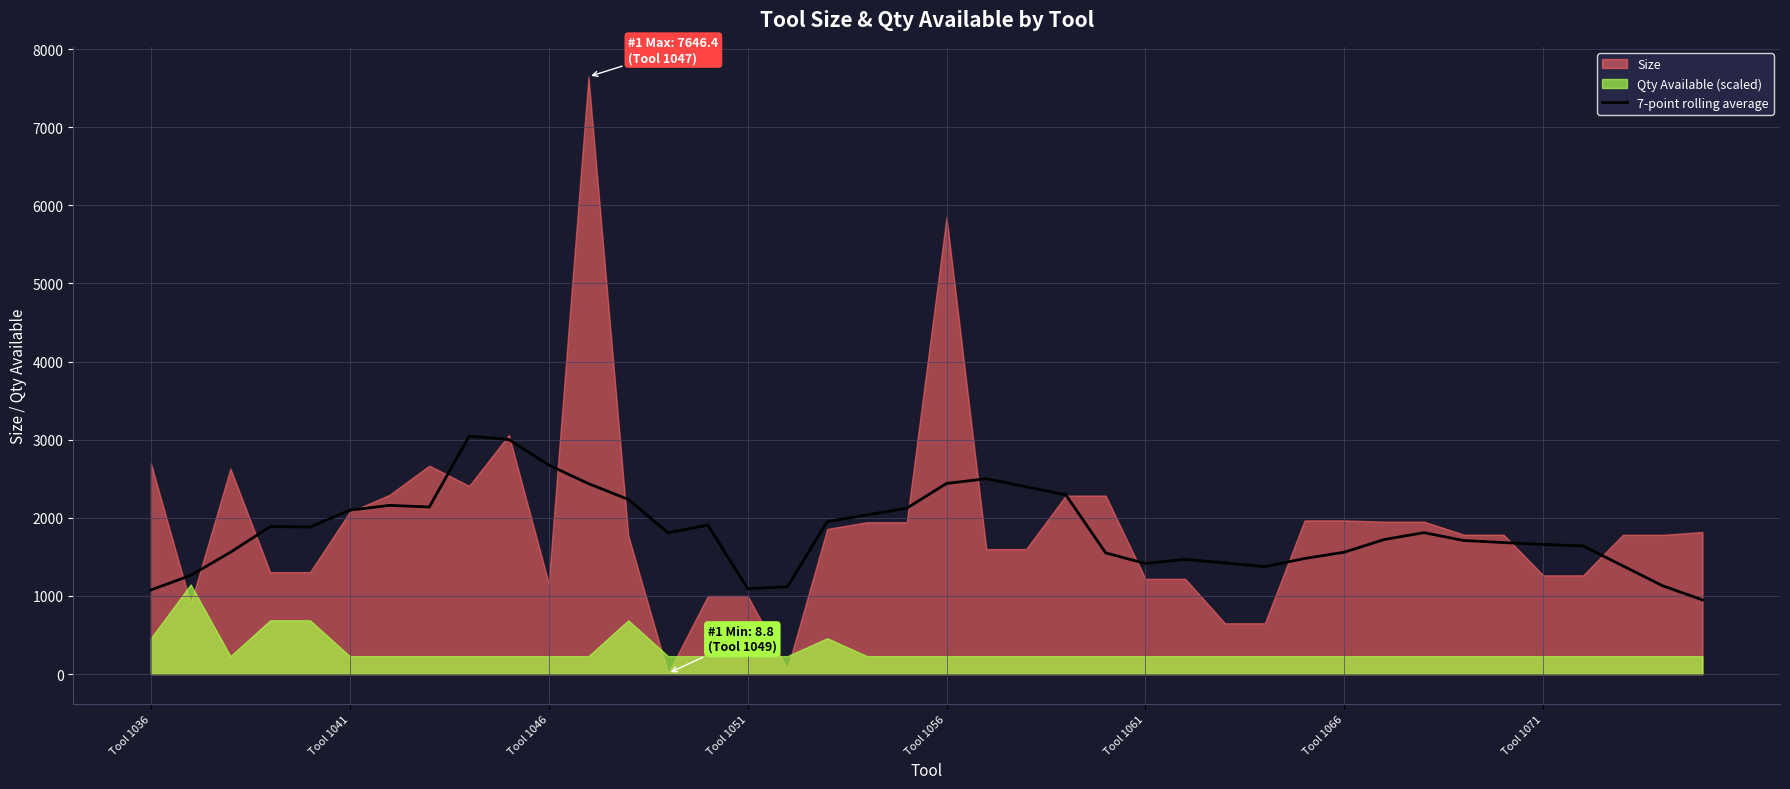

Where is the data nearest to the value 1997?

18